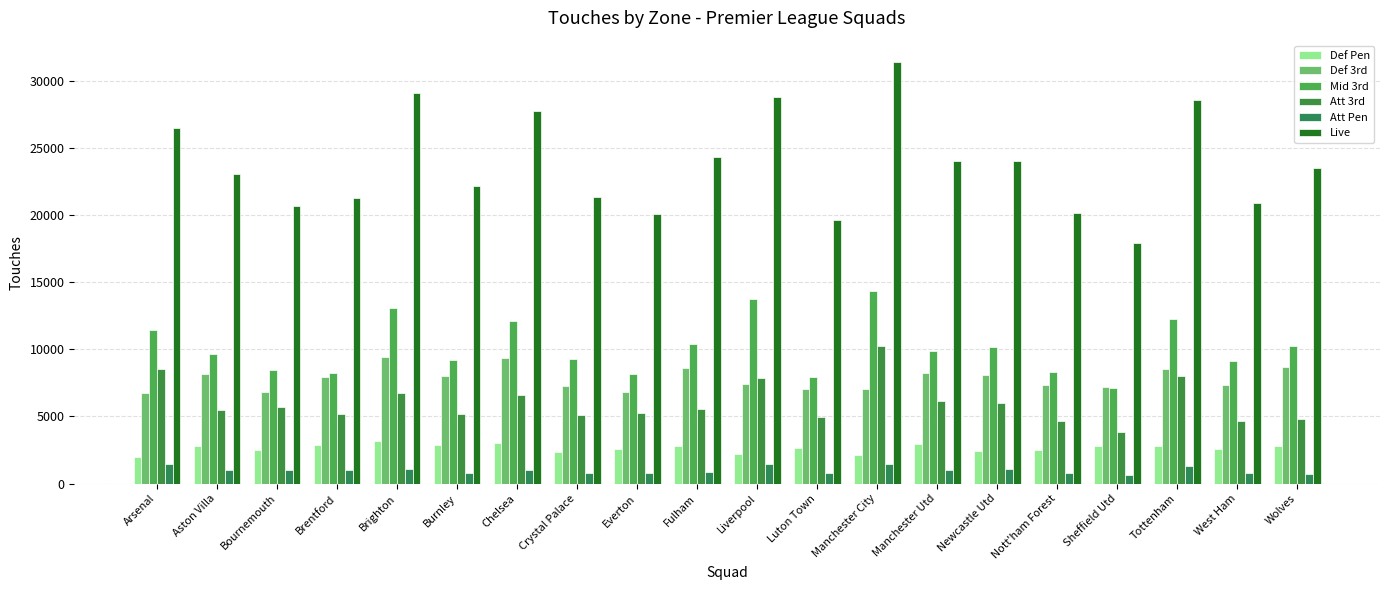

What is the sum of the Live values at Nott'ham Forest and Luton Town?

39775